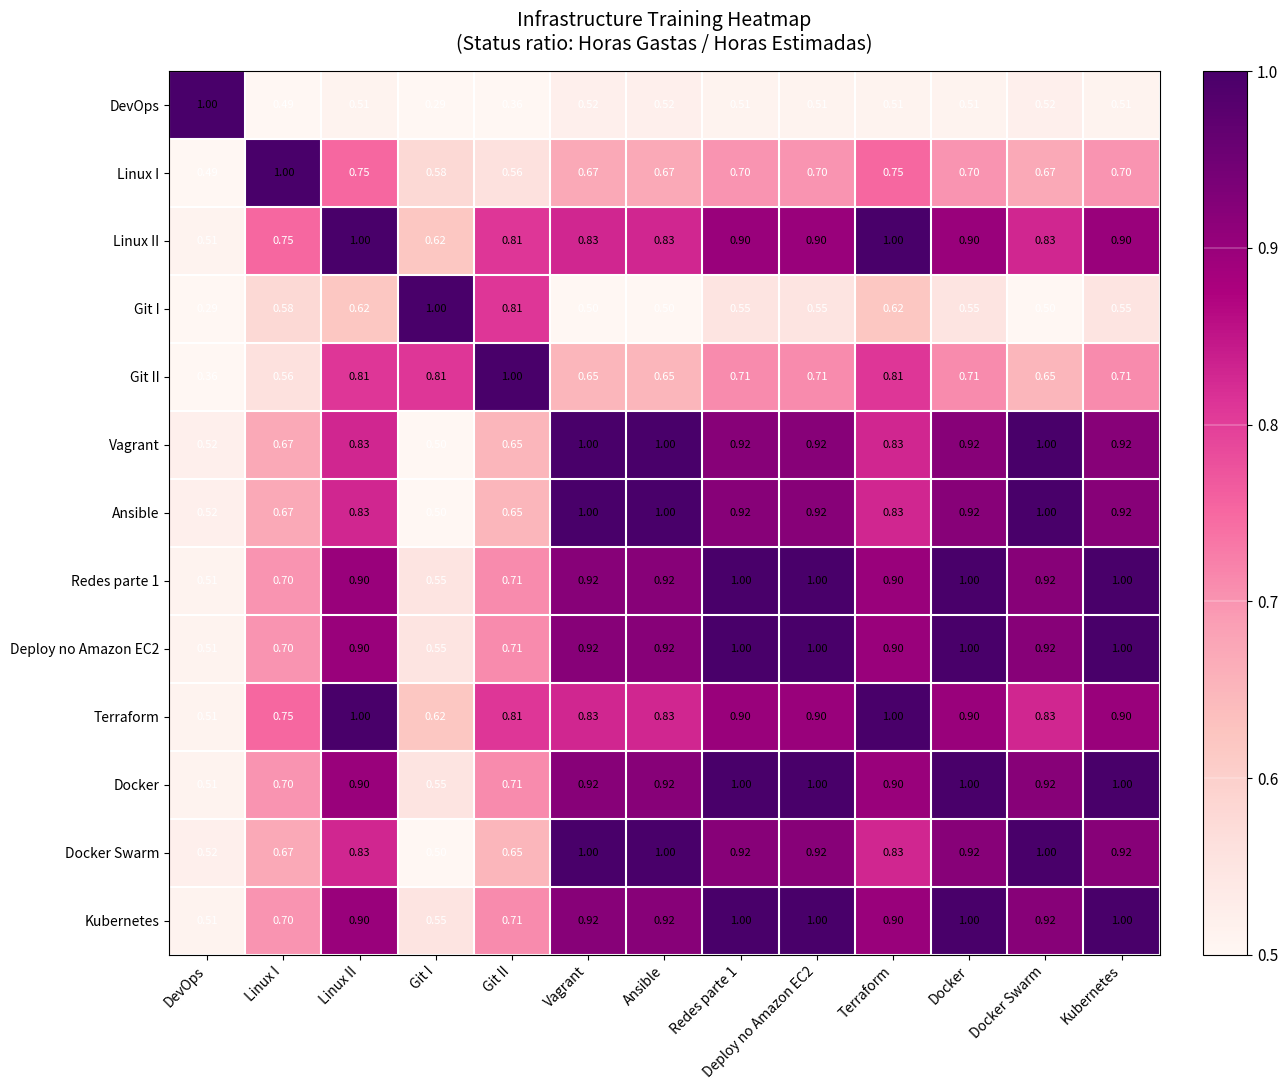

At how many categories does at least one series exceed 0?

13